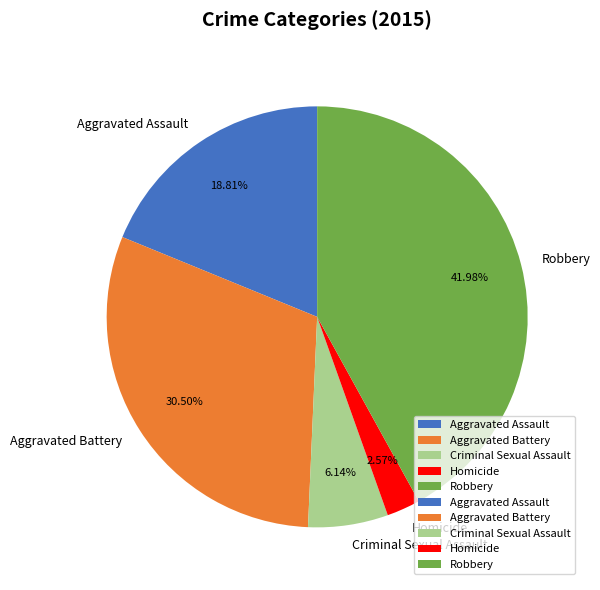

What is the largest slice in the pie chart?

Robbery